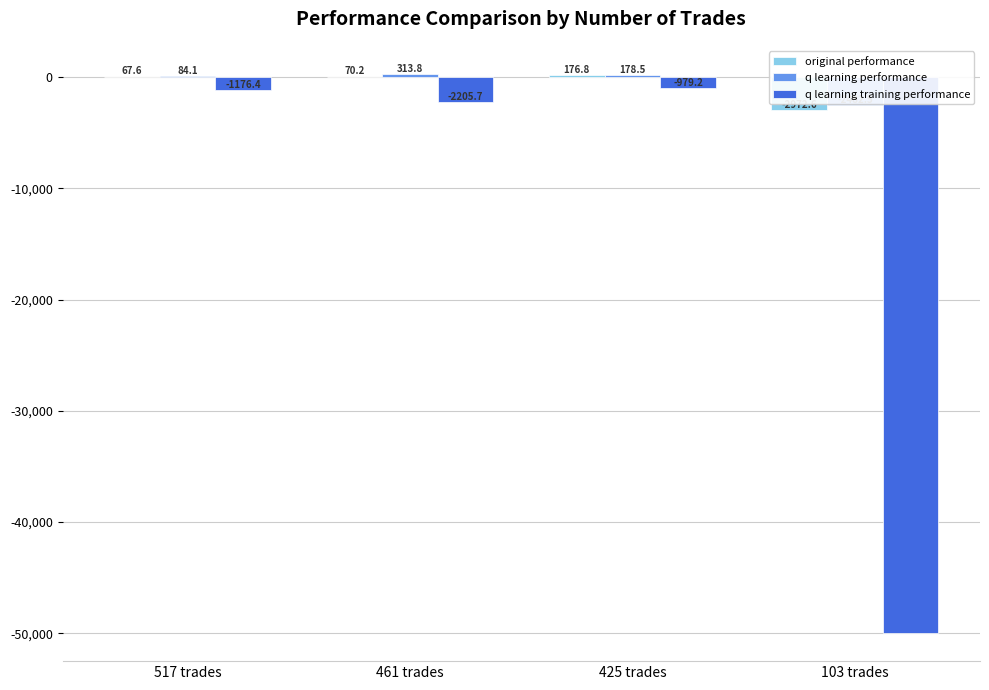

Is it true that q learning training performance equals -50000.0 at 103 trades?

True